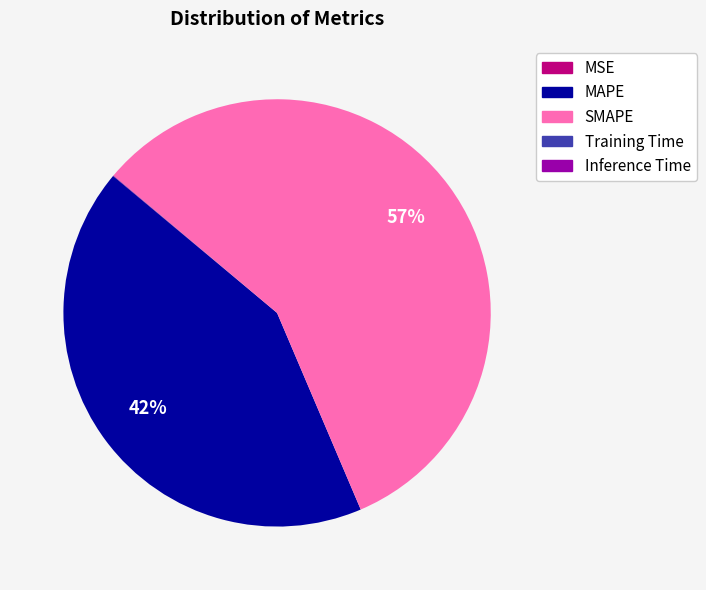

What percentage is the MAPE slice, to the nearest percent?

42%